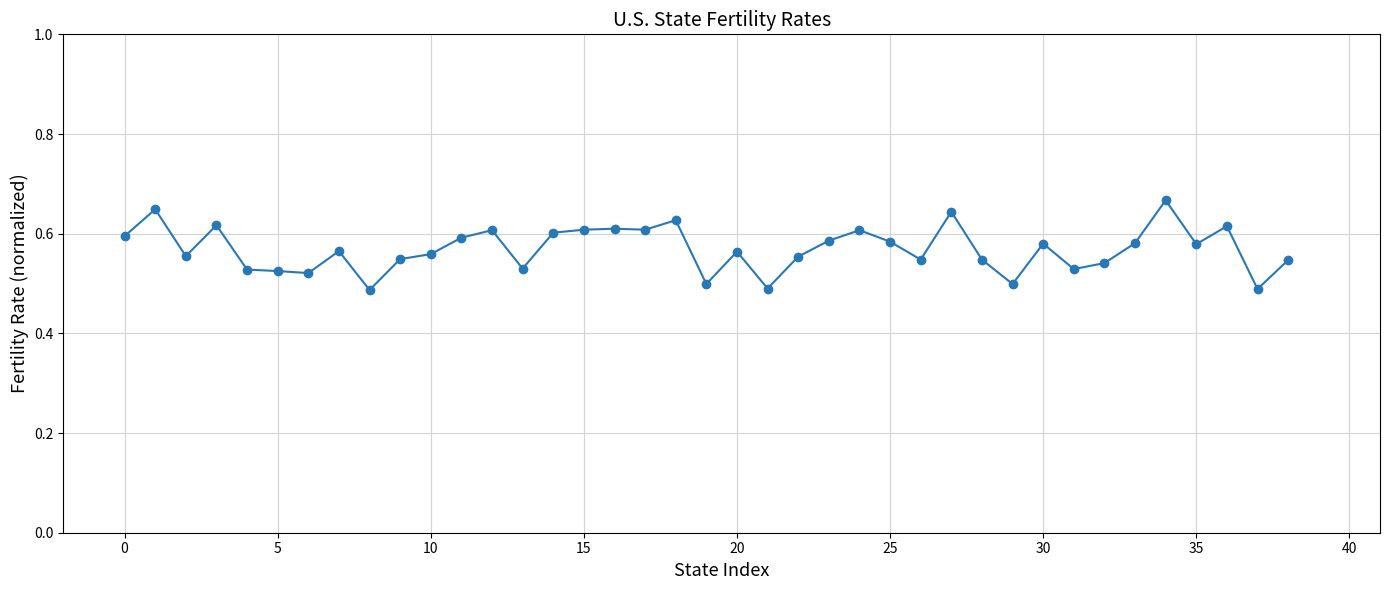

What is the sum of all values?

22.2